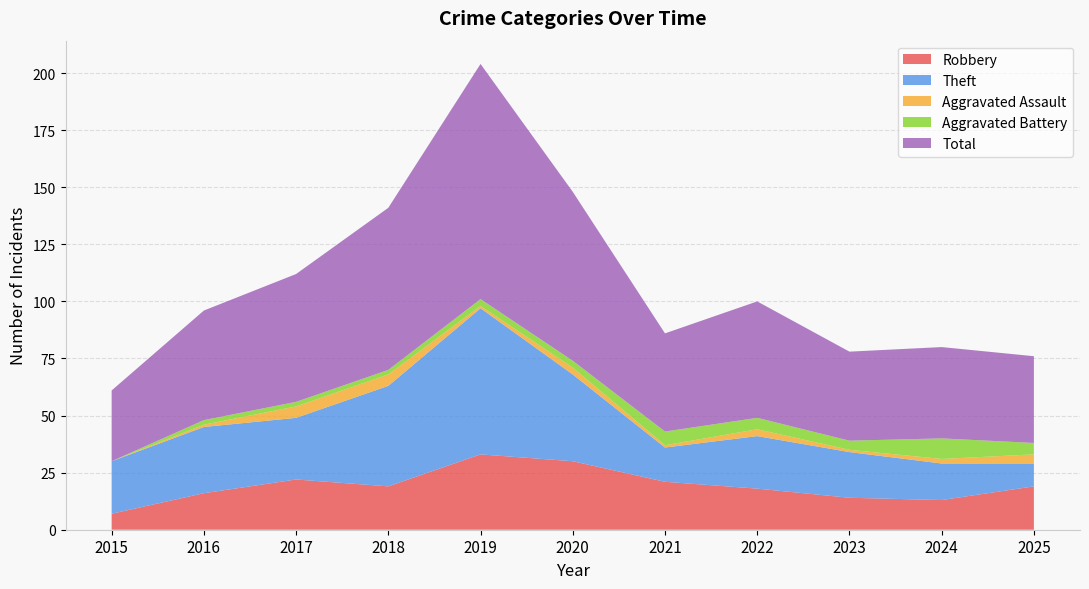

Reading left to right, transcribe all the data shown in this chart.

Robbery: 7	16	22	19	33	30	21	18	14	13	19
Theft: 23	29	27	44	64	38	15	23	20	16	10
Aggravated Assault: 0	1	5	5	1	3	1	3	1	2	4
Aggravated Battery: 0	2	2	2	3	3	6	5	4	9	5
Total: 31	48	56	71	103	74	43	51	39	40	38